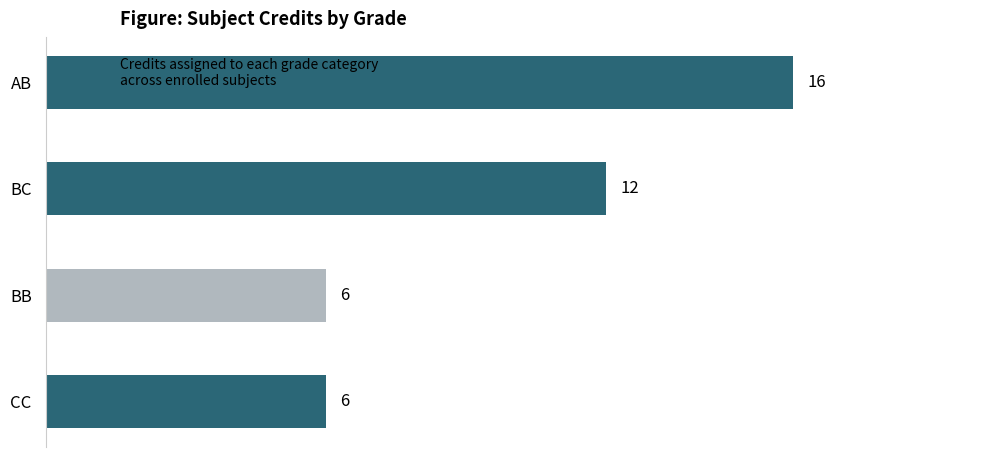

Which category has the highest value across all series?

AB